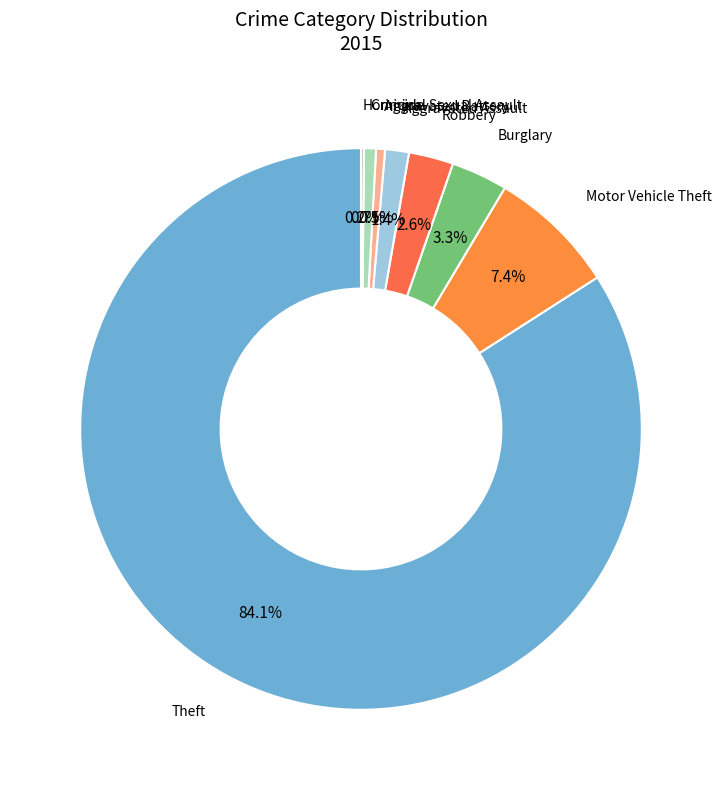

Between Theft and Robbery, which is larger?

Theft